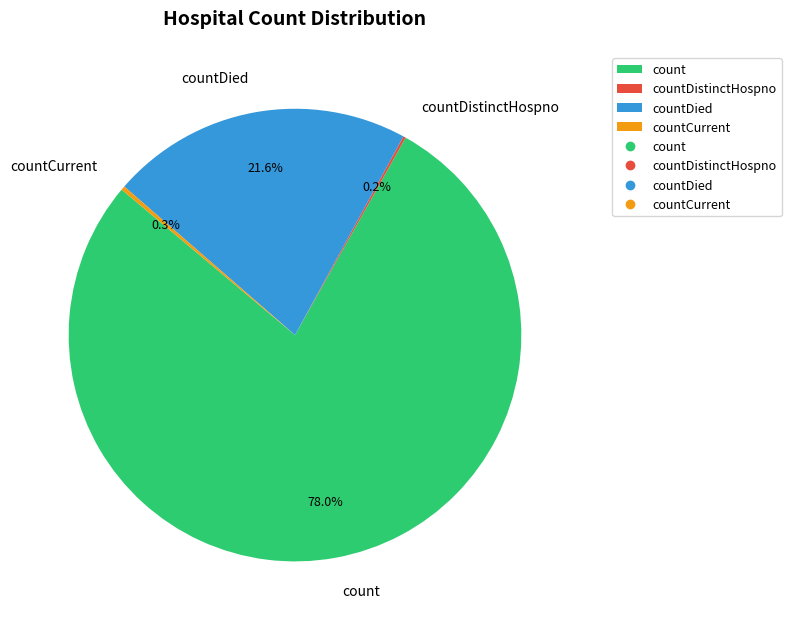

What is the total percentage of count and countDied?

99.5%